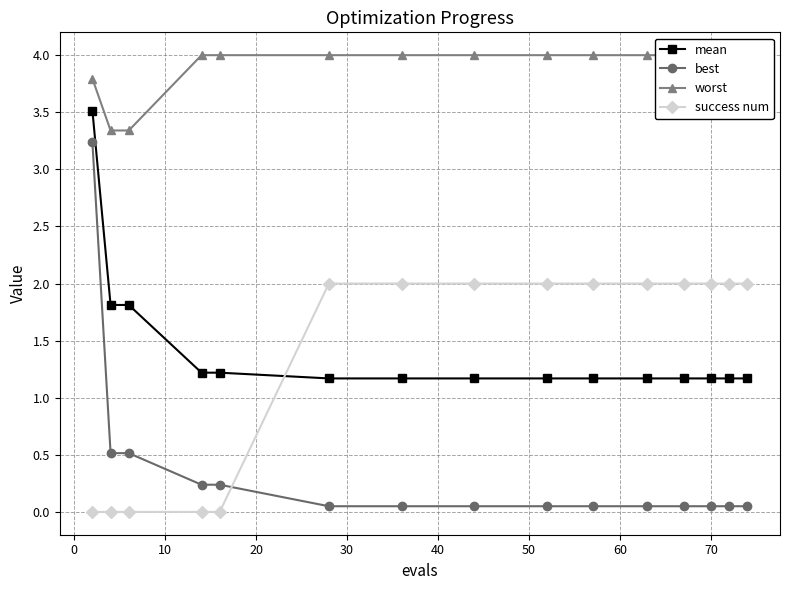

What is the value of the success num point at the 7th from the left?

2.0